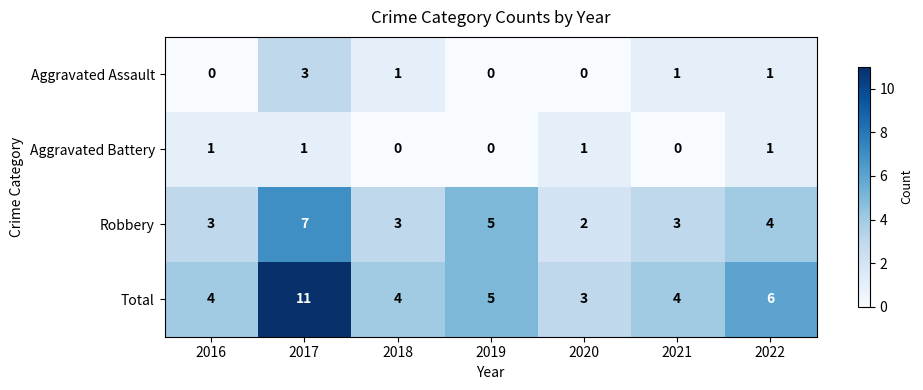

Between 2017 and 2018, which series saw the biggest shift?

Total